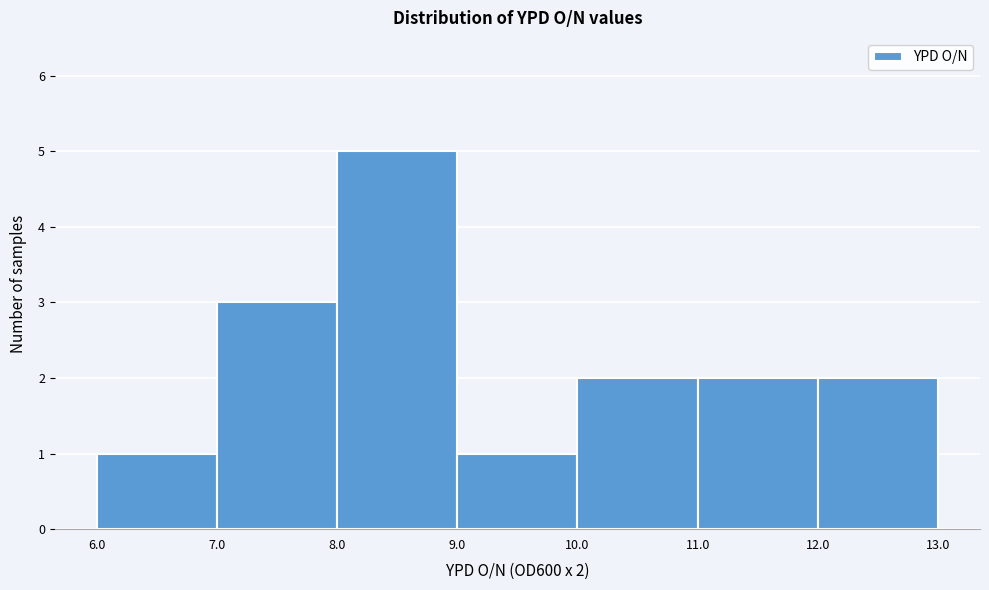

Which range on the x-axis has the tallest bar?

8.0 to 9.0